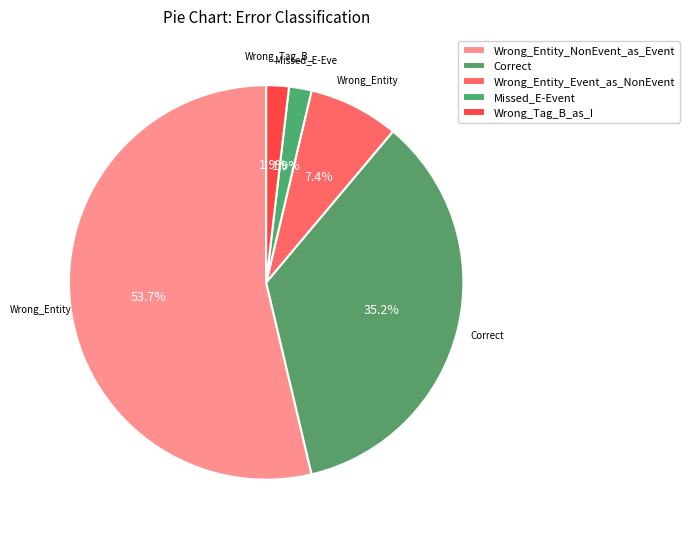

To the nearest percent, what portion does Wrong_Tag_B_as_I represent?

2%